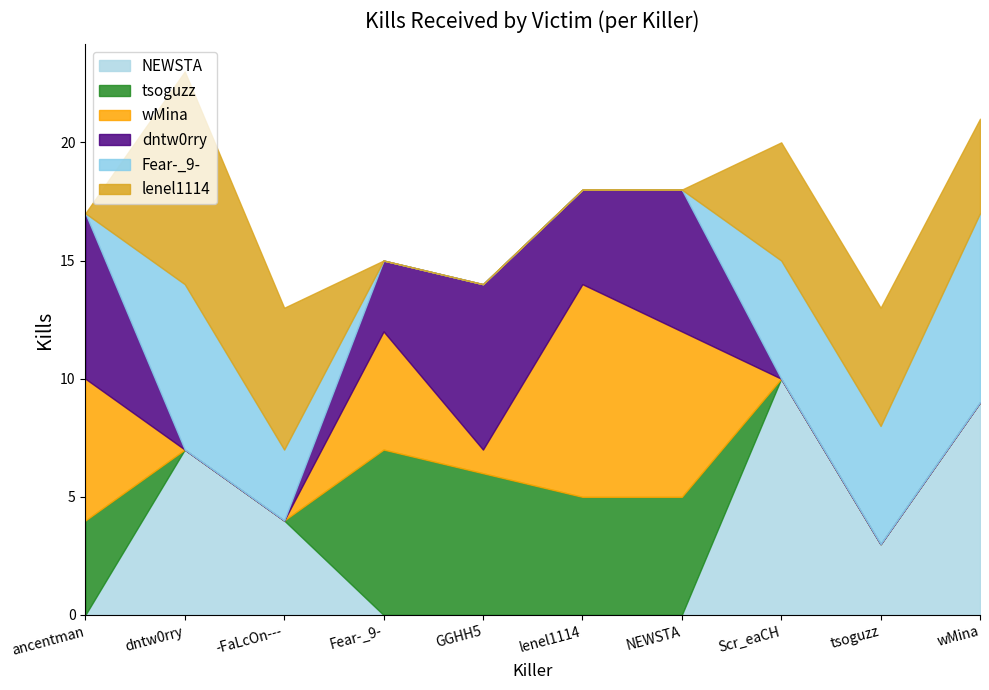

How many categories are shown in the chart?

10